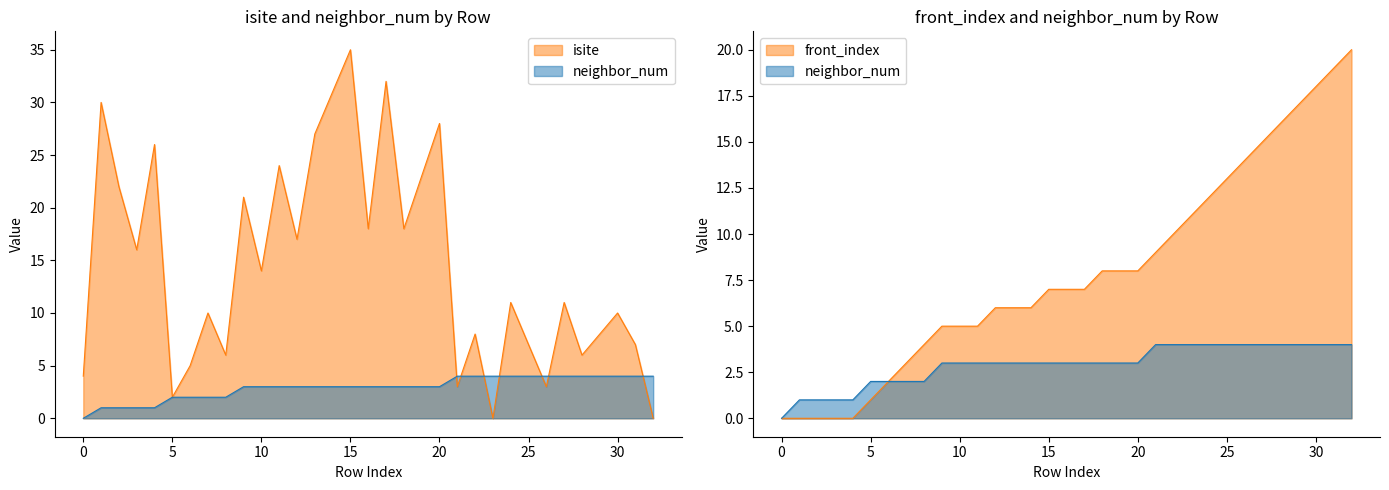

What is the difference between the maximum and minimum values in the isite series?

35